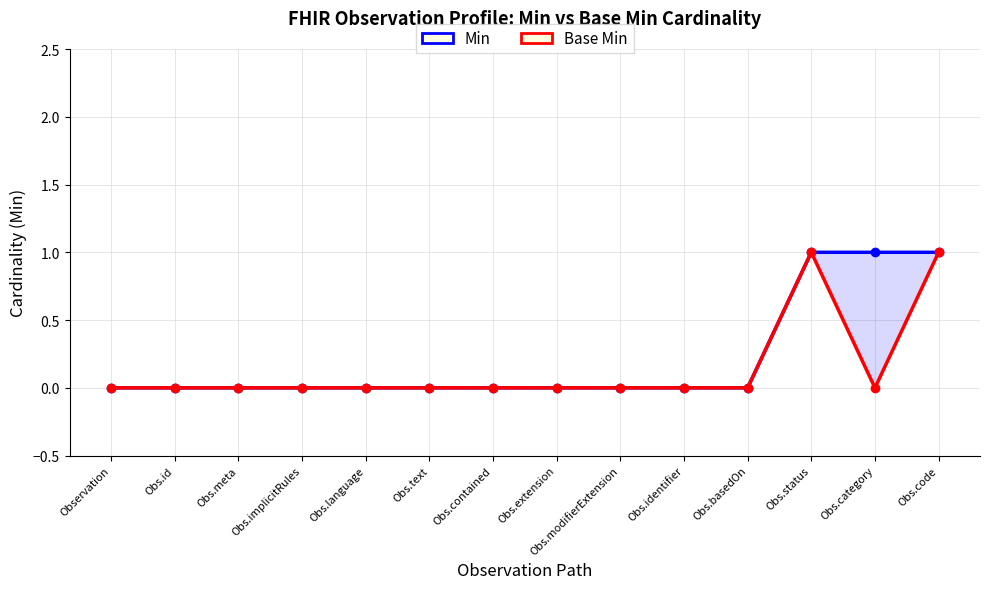

Where is Base Min nearest to the value 0?

Observation